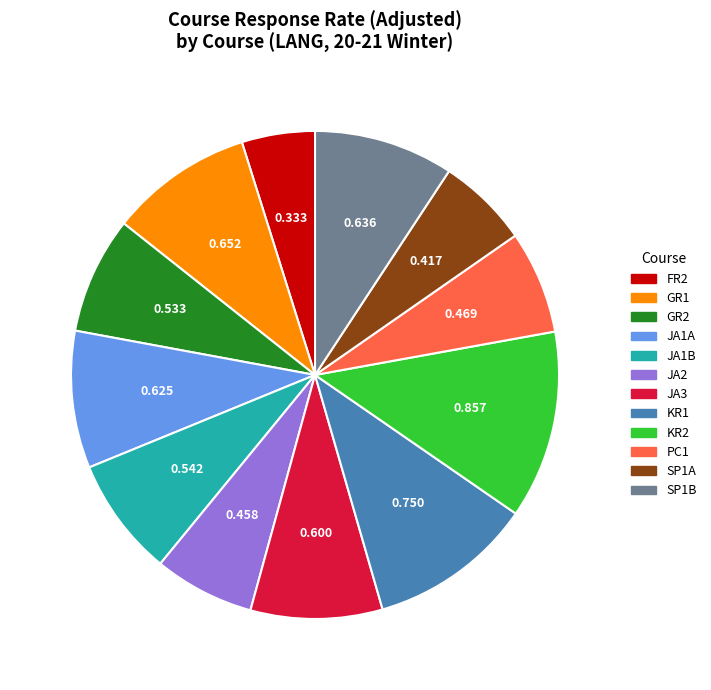

Is KR1 the majority of the pie?

No